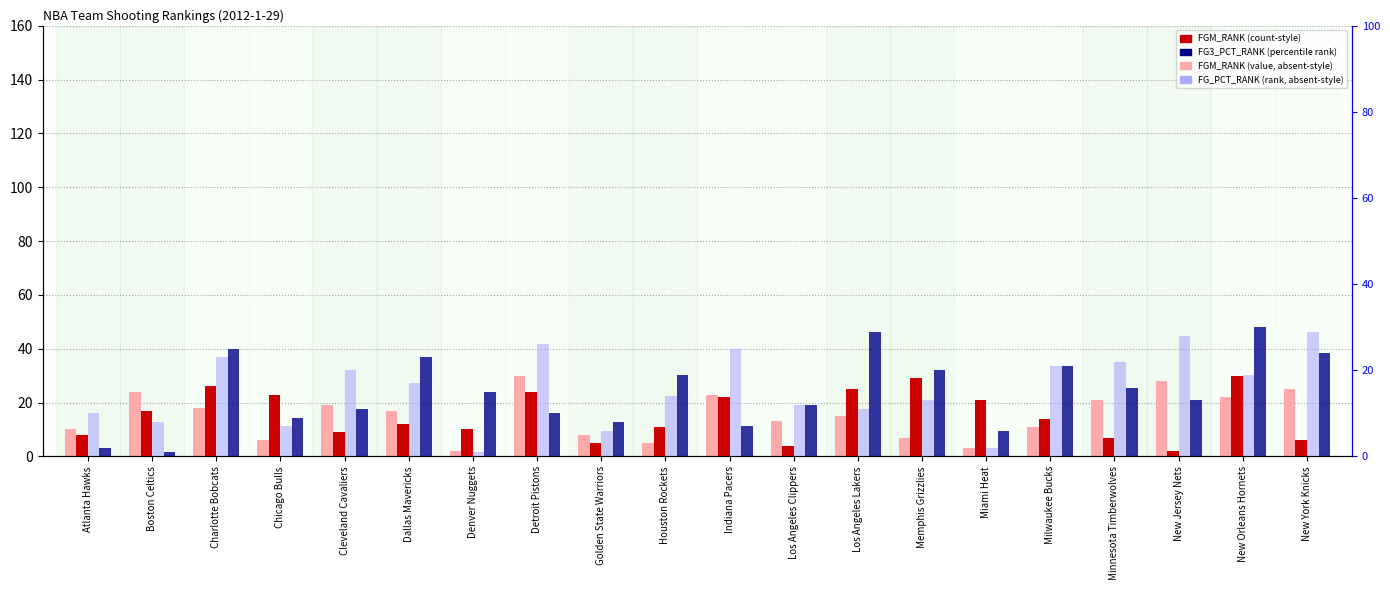

True or false: FG_PCT_RANK has a value of 4 at Boston Celtics.

False